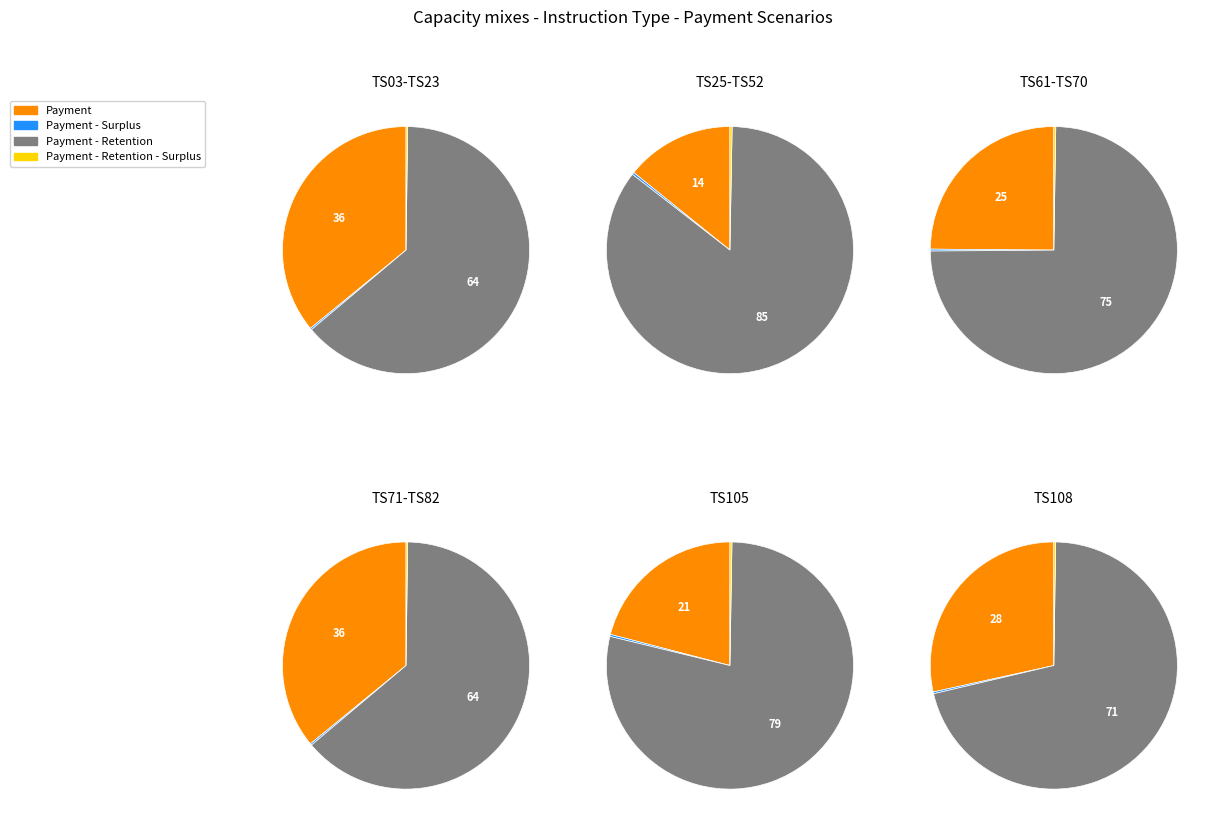

What is the total percentage of Payment and Payment - Surplus?

36.1%